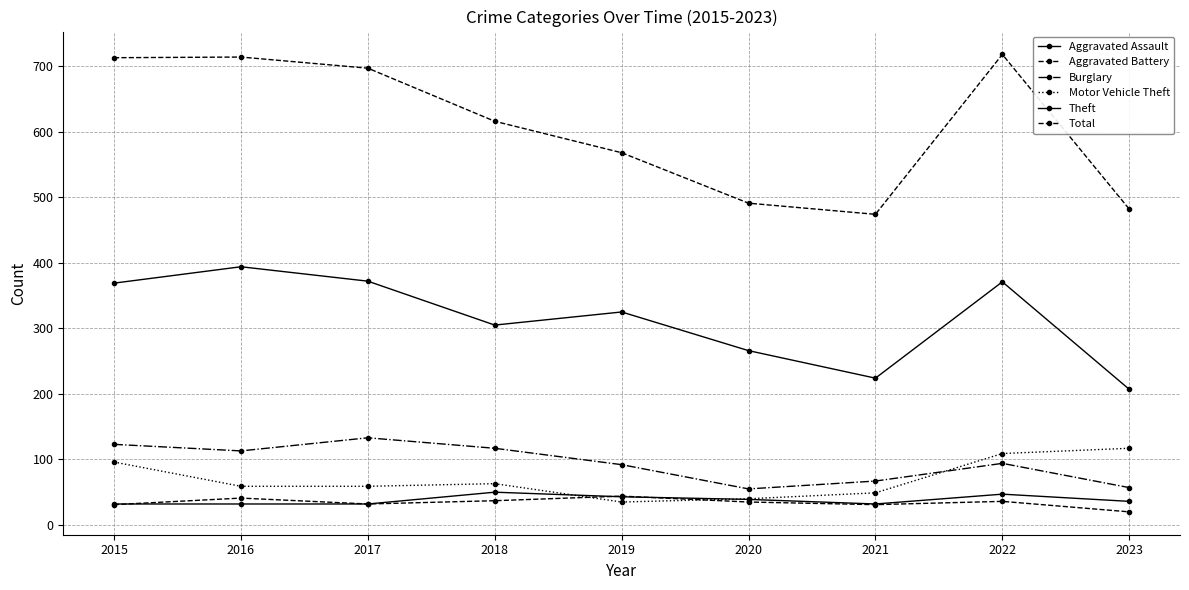

True or false: Motor Vehicle Theft has more than 0 interior local peaks.

True